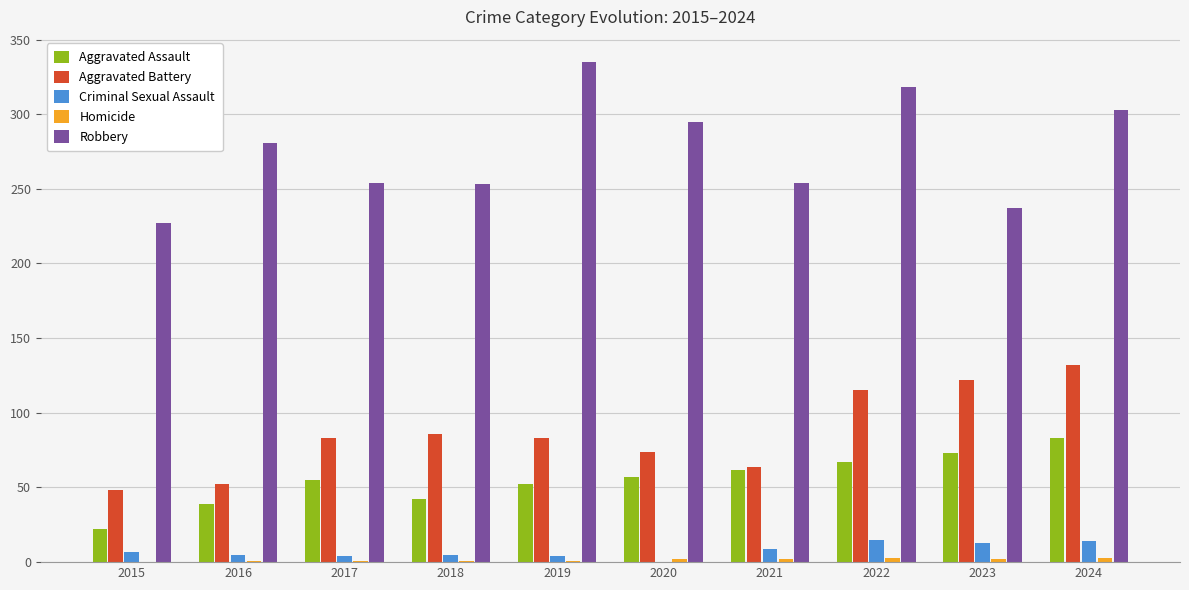

Is it true that Aggravated Battery equals 52 at 2016?

True